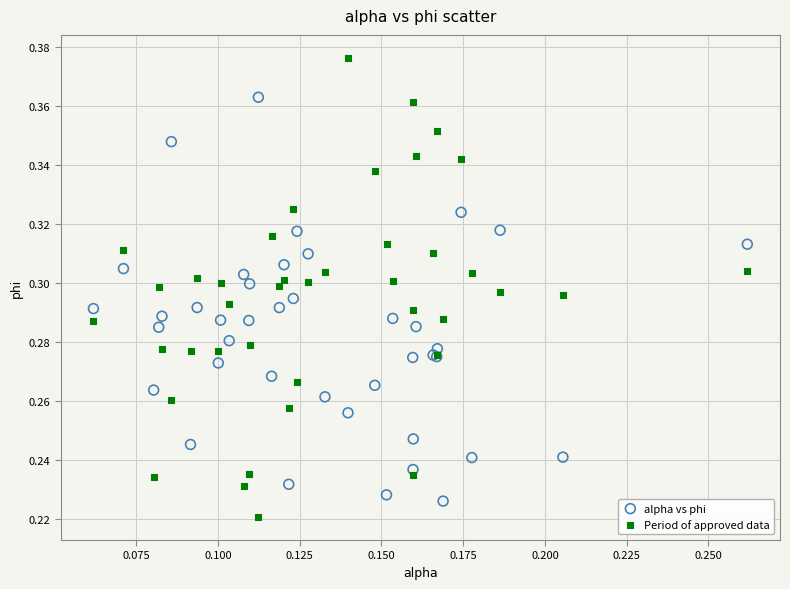

Which series reaches the maximum Y coordinate?

Period of approved data